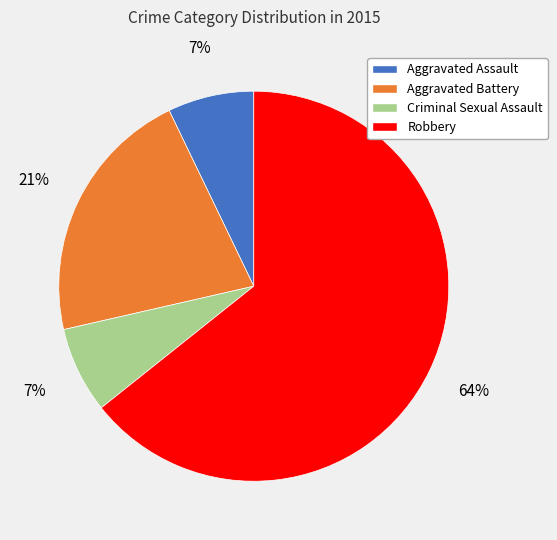

To the nearest percent, what is the combined percentage of Robbery and Aggravated Battery?

86%